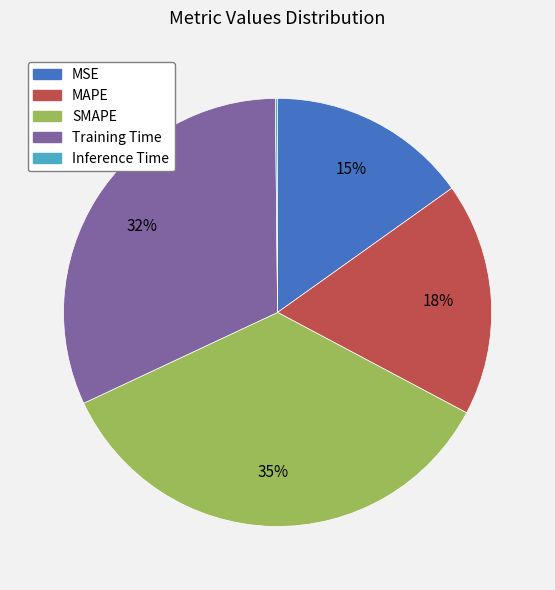

Between MAPE and Training Time, which is larger?

Training Time